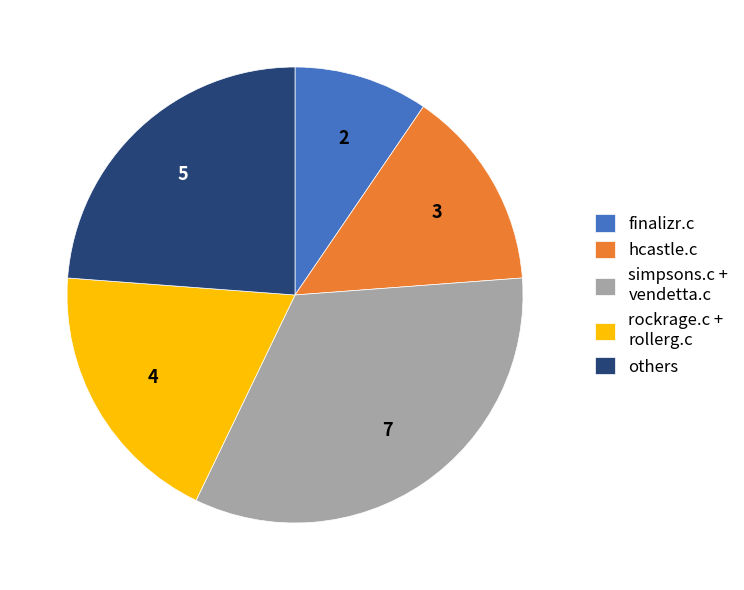

Does any single category account for the majority?

No